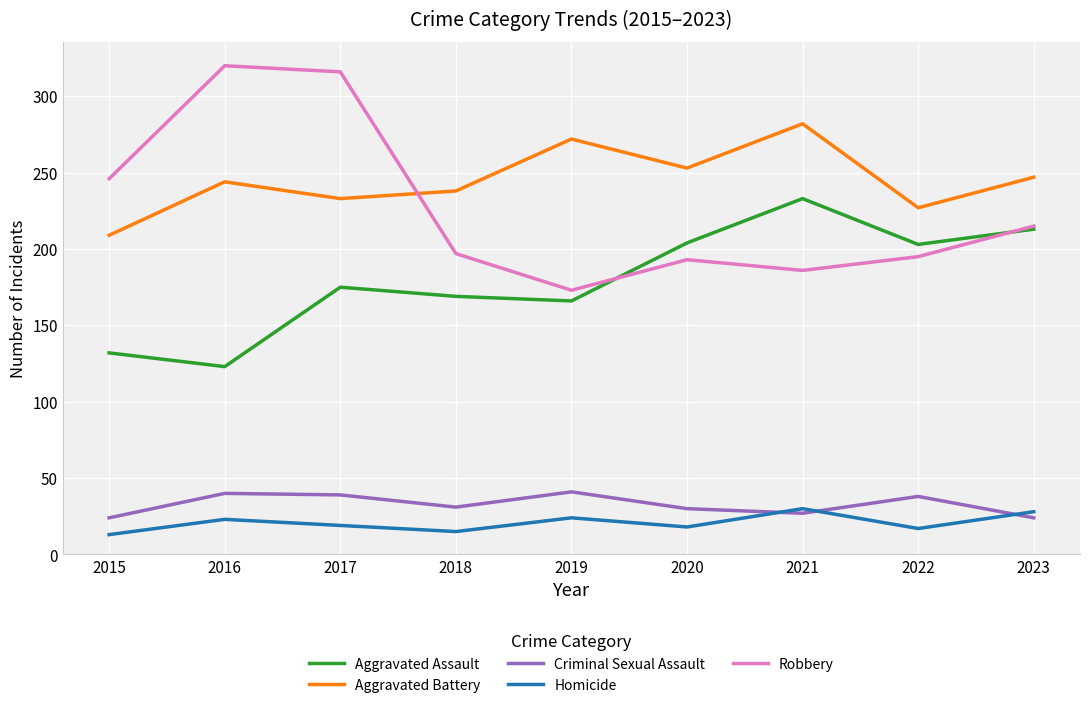

What is the highest value of the Robbery series?

320